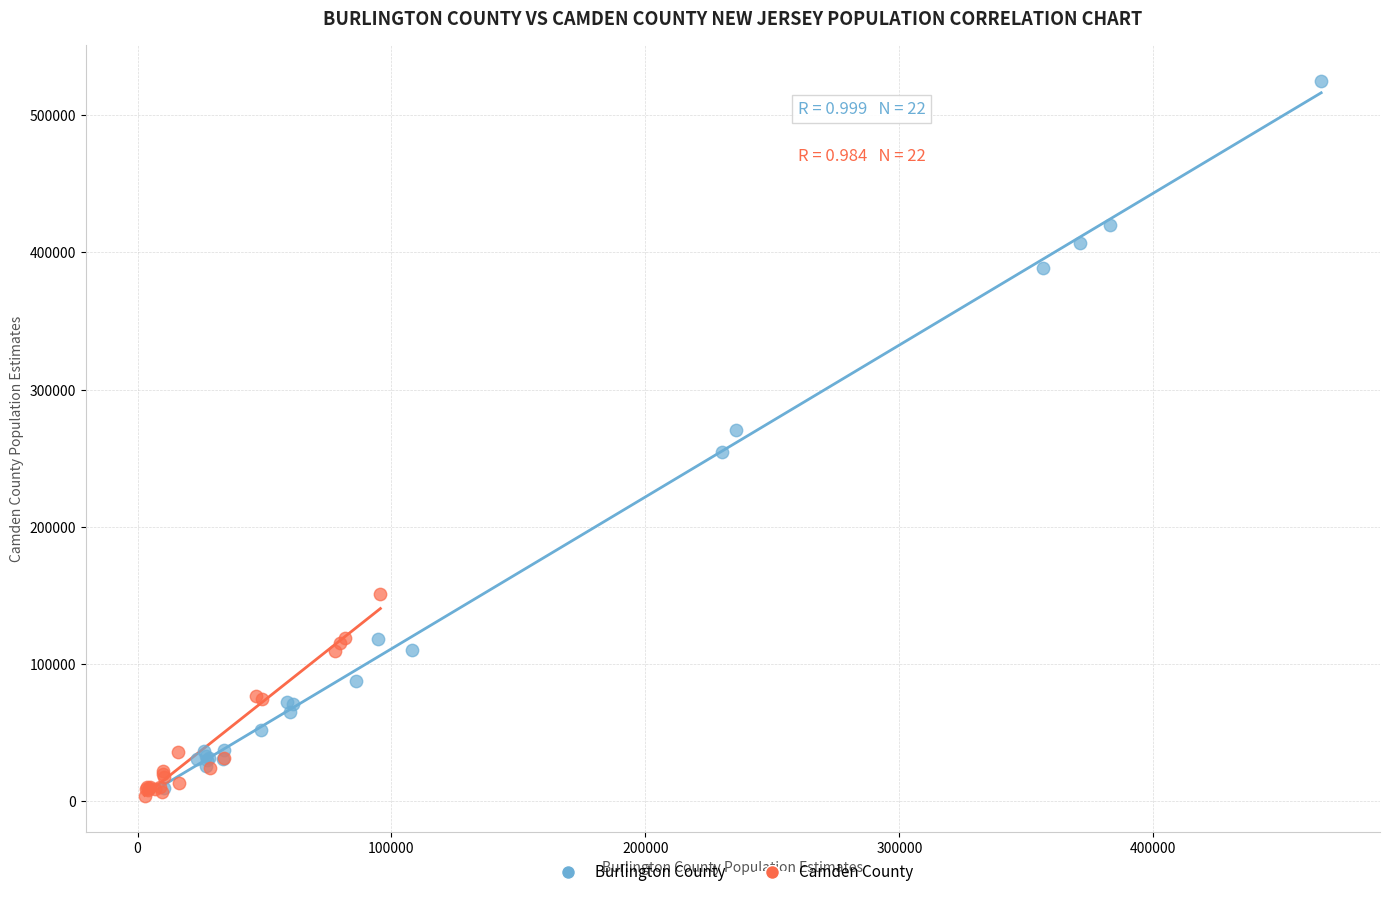

Which series has the largest Y range (max minus min)?

Burlington County